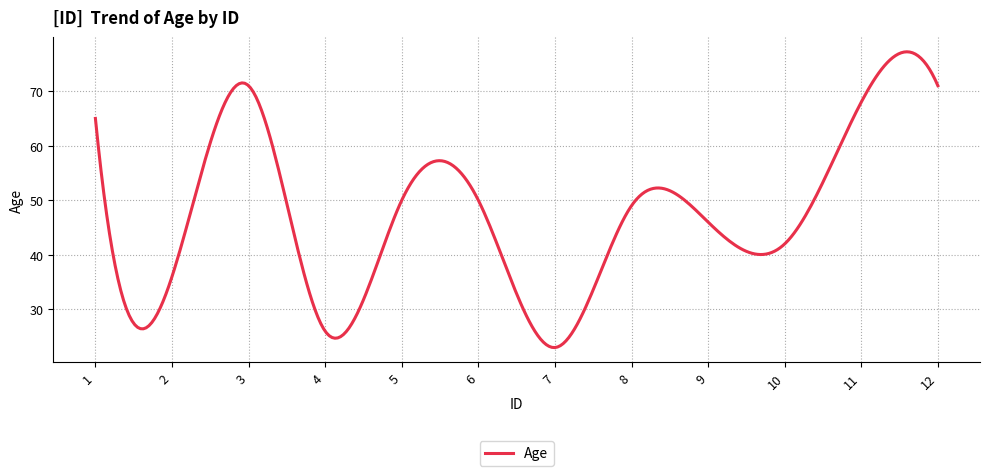

What is the greatest value displayed?

77.2